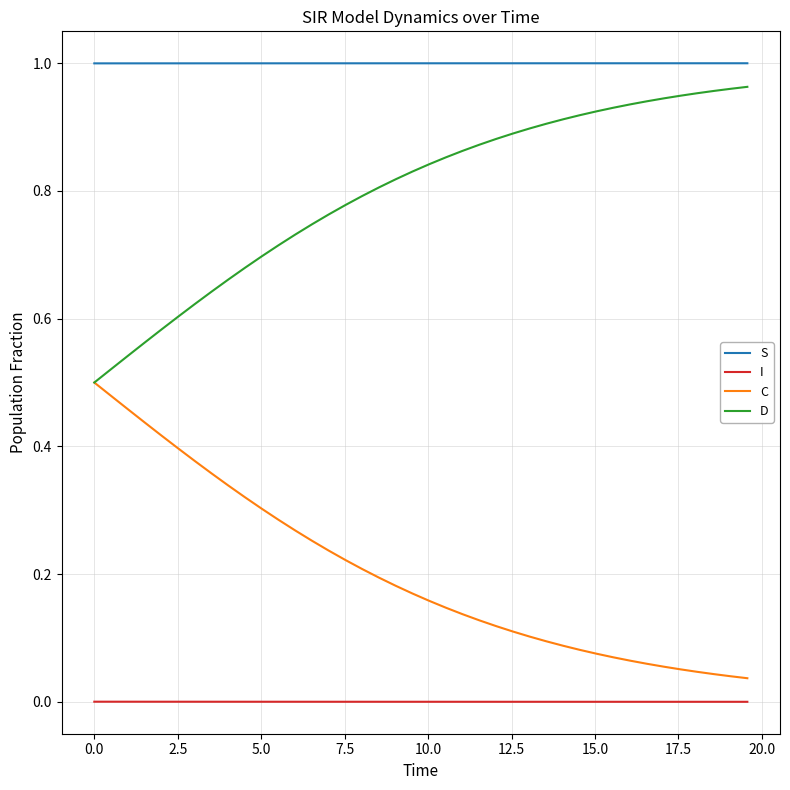

List the series in order of their overall mean, lowest first.

I, C, D, S